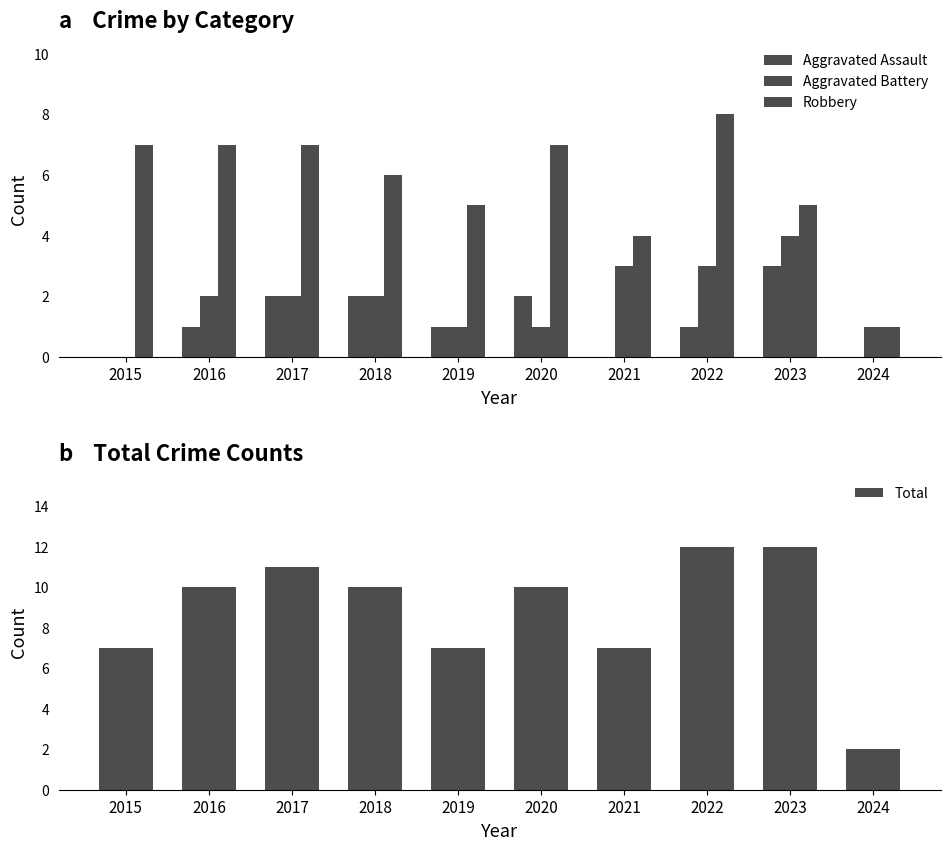

Rank the categories by Robbery value from highest to lowest.

2022, 2015, 2016, 2017, 2020, 2018, 2019, 2023, 2021, 2024